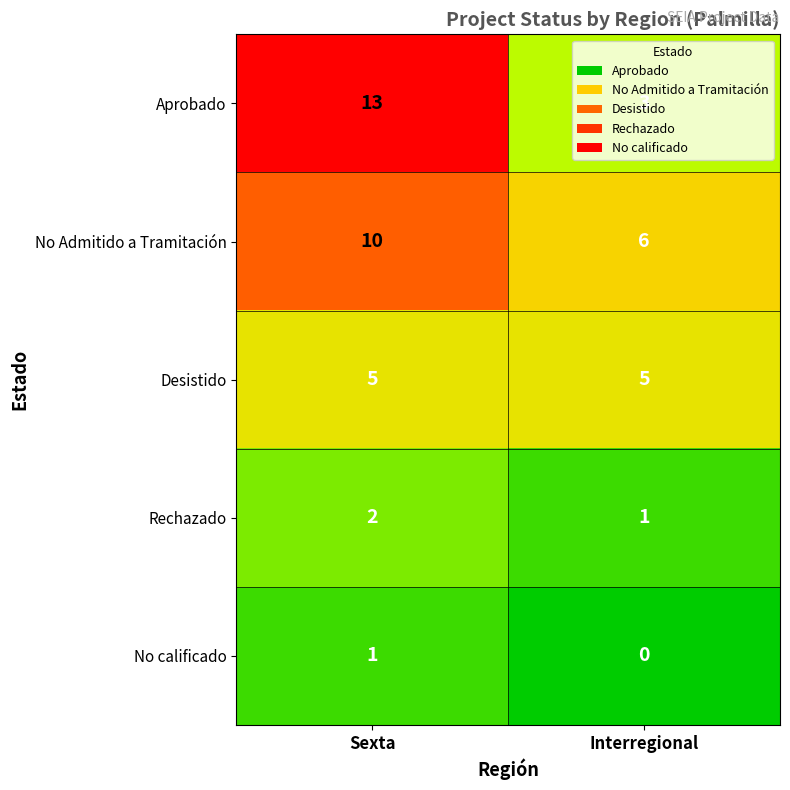

Between Sexta and Interregional, which series saw the biggest shift?

Aprobado